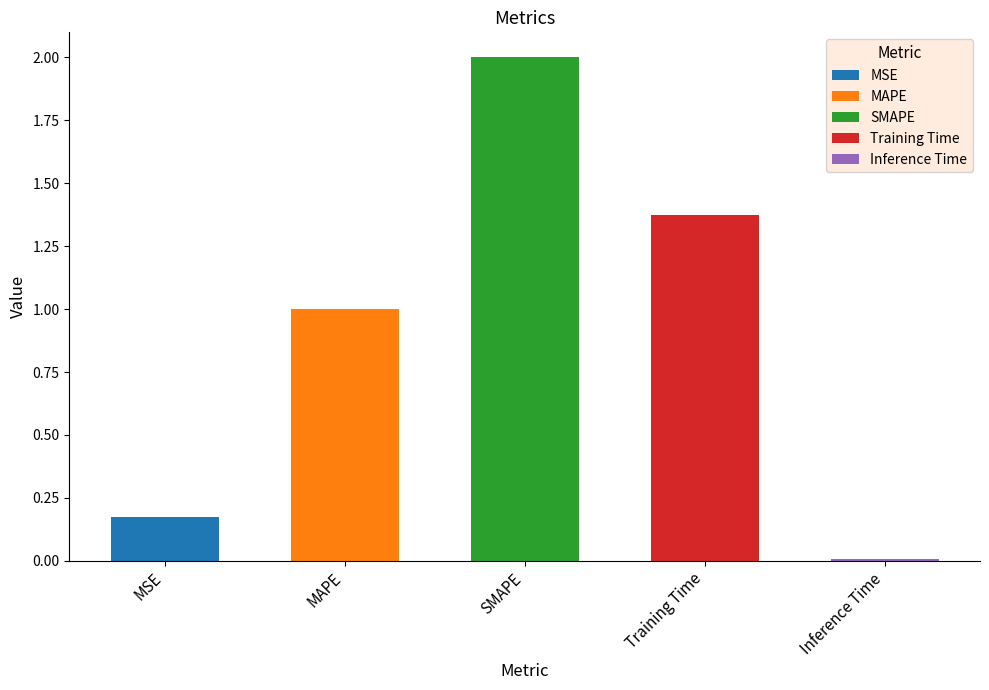

Count the number of categories in the chart.

5